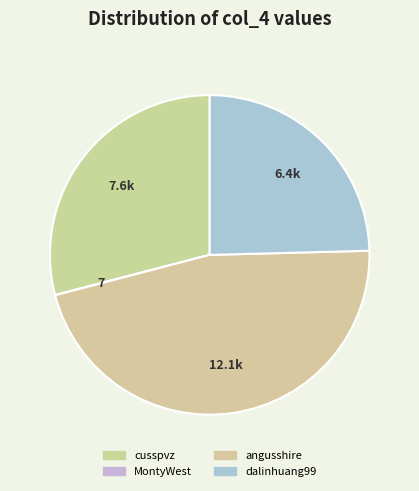

To the nearest percent, what portion does dalinhuang99 represent?

25%